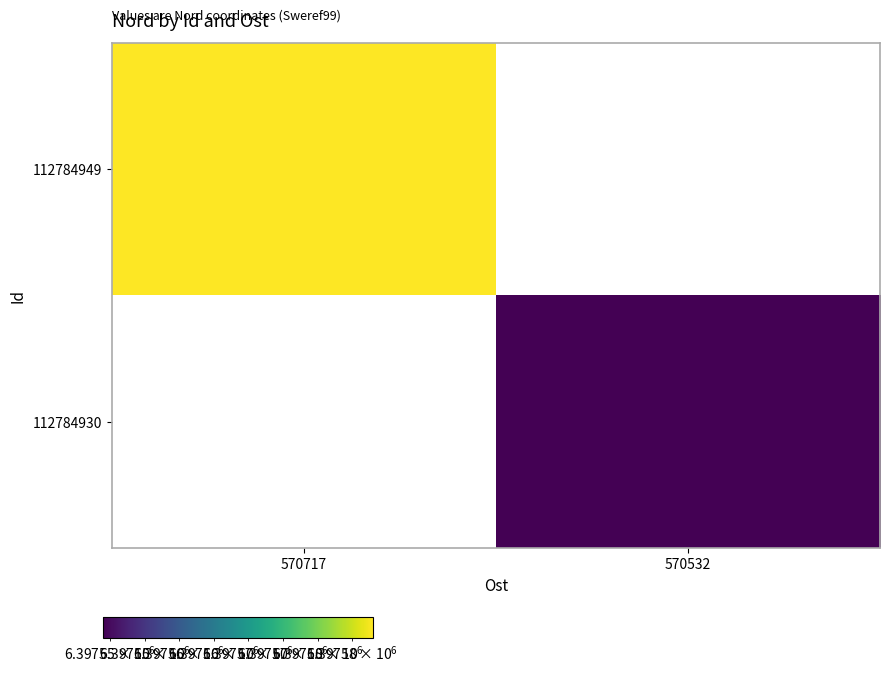

Between 570532 and 570717, which is larger?

570717